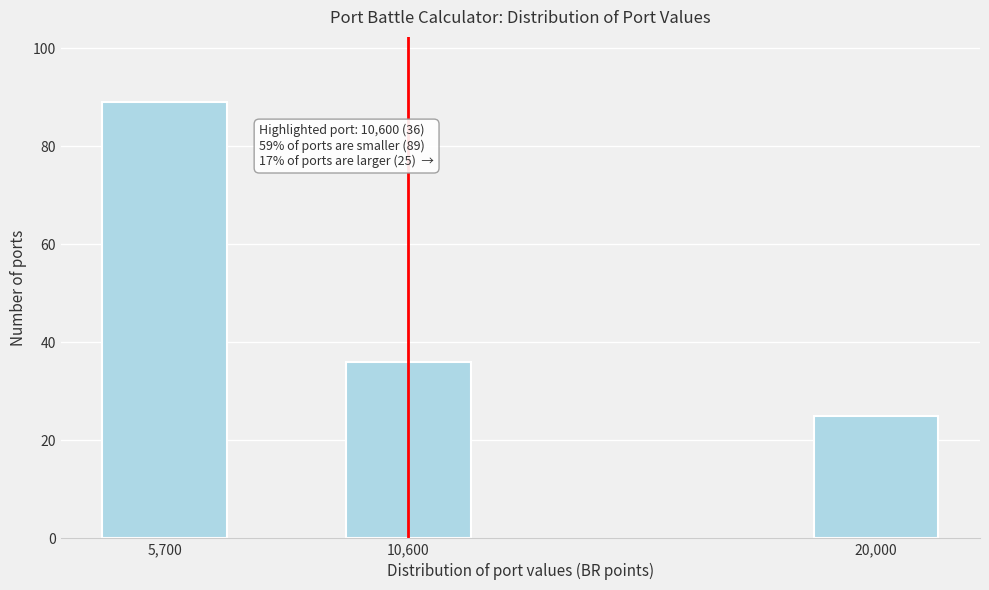

Reading right to left, list all the values displayed in this chart.

25	36	89